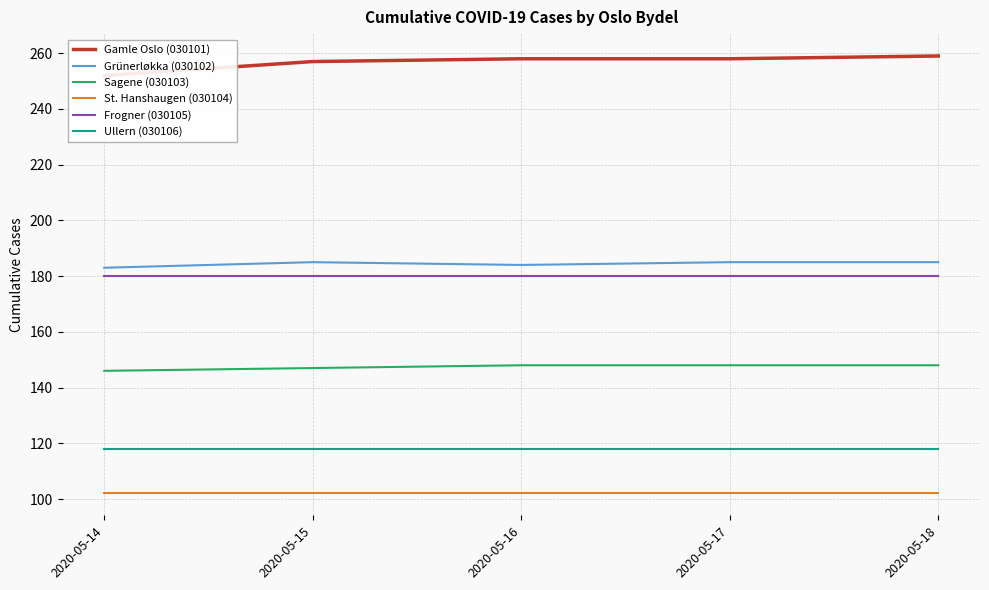

List the series in order of their peak value, lowest first.

St. Hanshaugen (030104), Ullern (030106), Sagene (030103), Frogner (030105), Grünerløkka (030102), Gamle Oslo (030101)